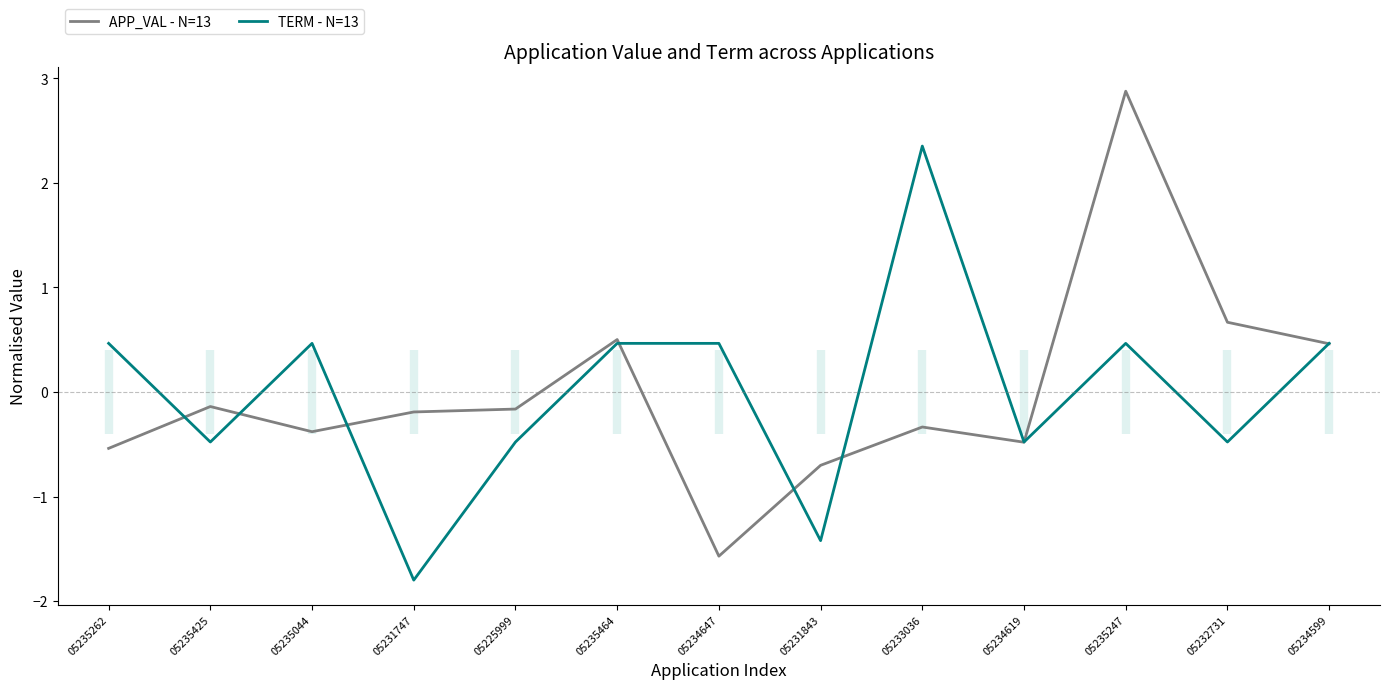

Rank the series by their maximum value, from highest to lowest.

APP_VAL - N=13, TERM - N=13